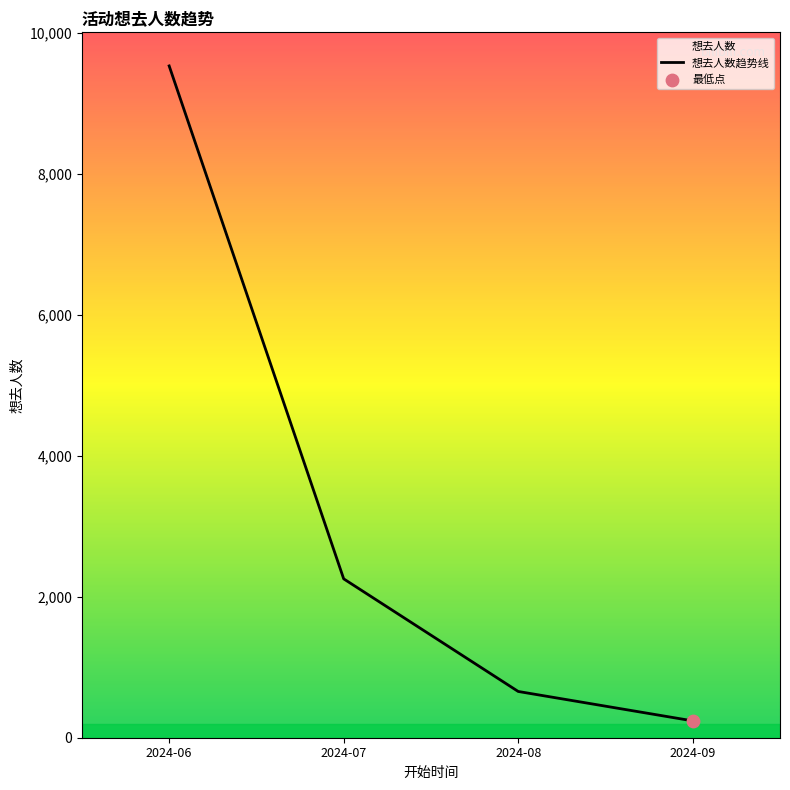

What is the ratio of the value at 2024-07 to the value at 2024-09?

9.4